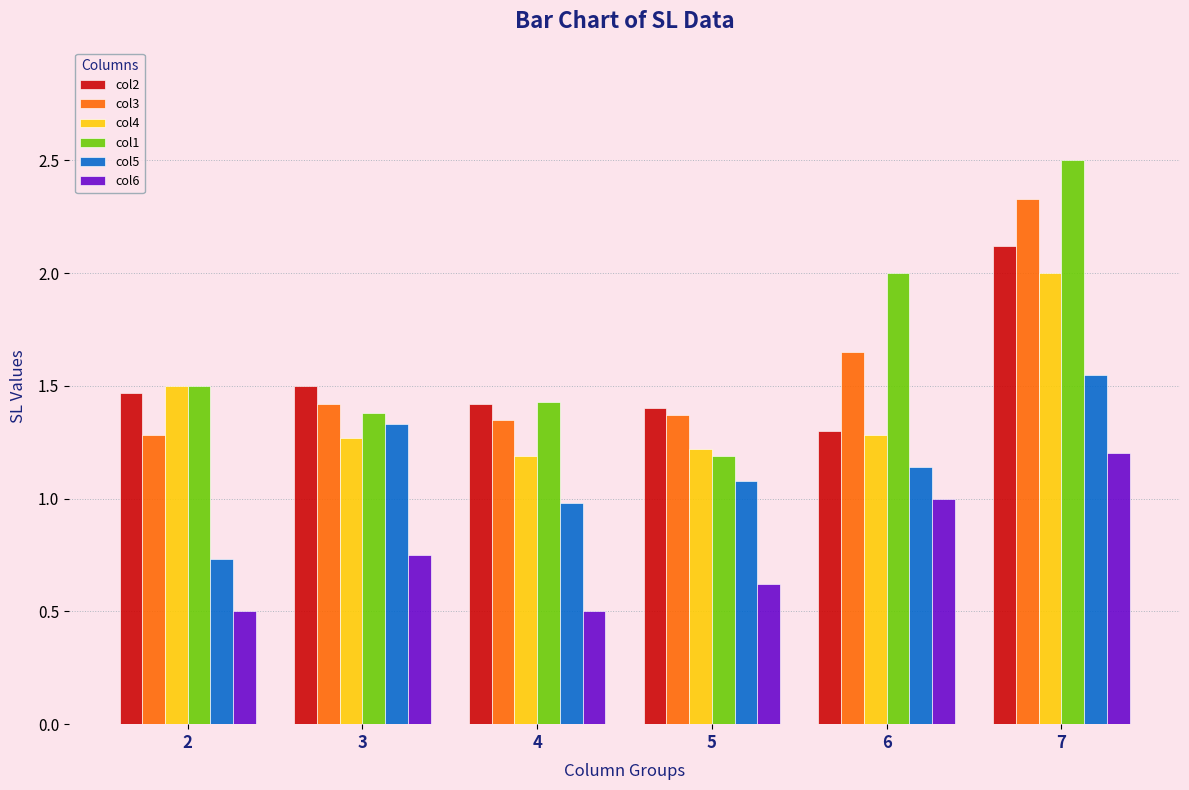

Count the col3 values in the range 1 to 2.

5